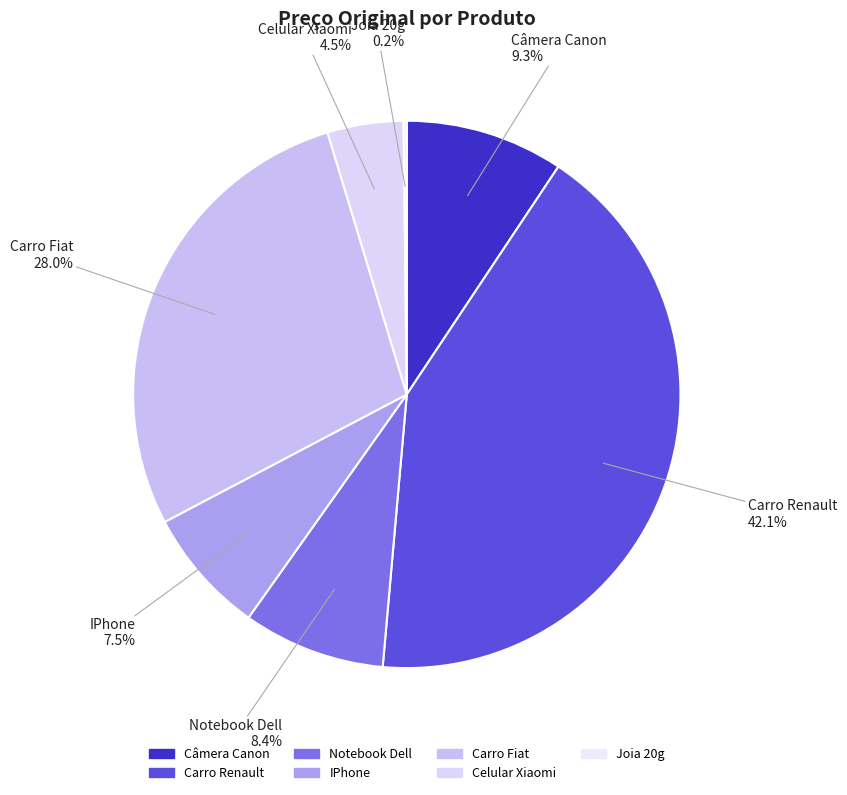

To the nearest percent, what portion does Carro Fiat represent?

28%